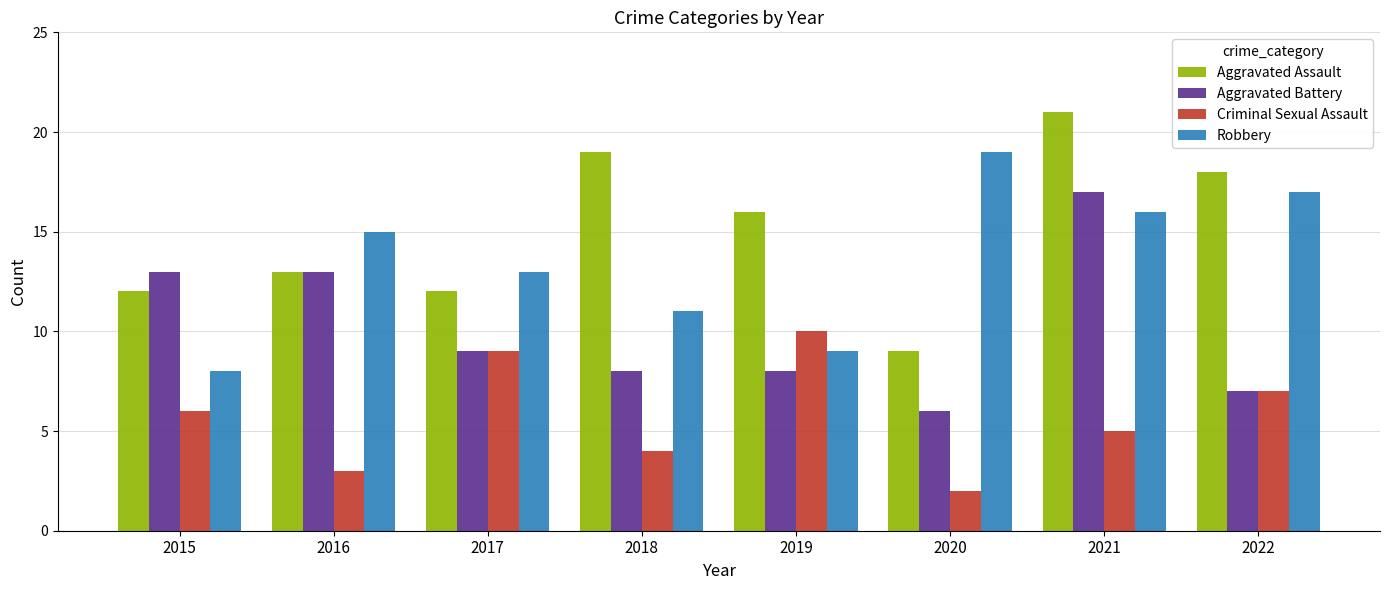

Reading right to left, extract all data points from this chart.

Aggravated Assault: 2022=18	2021=21	2020=9	2019=16	2018=19	2017=12	2016=13	2015=12
Aggravated Battery: 2022=7	2021=17	2020=6	2019=8	2018=8	2017=9	2016=13	2015=13
Criminal Sexual Assault: 2022=7	2021=5	2020=2	2019=10	2018=4	2017=9	2016=3	2015=6
Robbery: 2022=17	2021=16	2020=19	2019=9	2018=11	2017=13	2016=15	2015=8